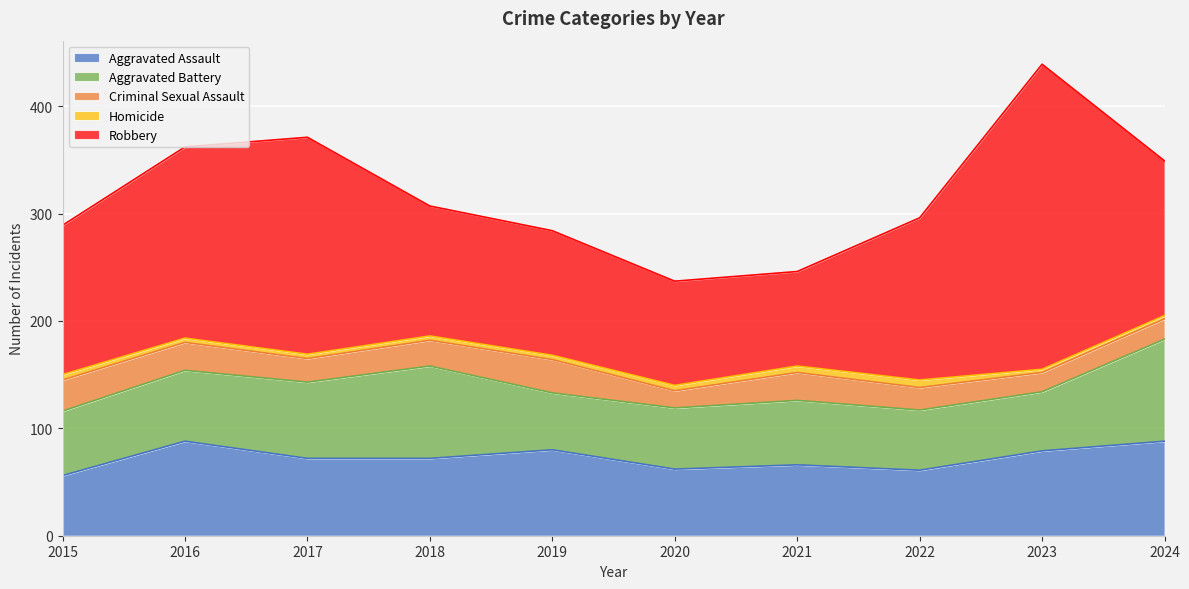

Reading right to left, list all the values displayed in this chart.

Aggravated Assault: 88	79	61	66	62	80	72	72	88	56
Aggravated Battery: 95	55	56	60	57	53	86	71	66	60
Criminal Sexual Assault: 19	18	21	26	16	31	24	22	26	29
Homicide: 3	3	7	6	5	4	4	4	4	5
Robbery: 144	284	151	88	97	116	121	202	178	139